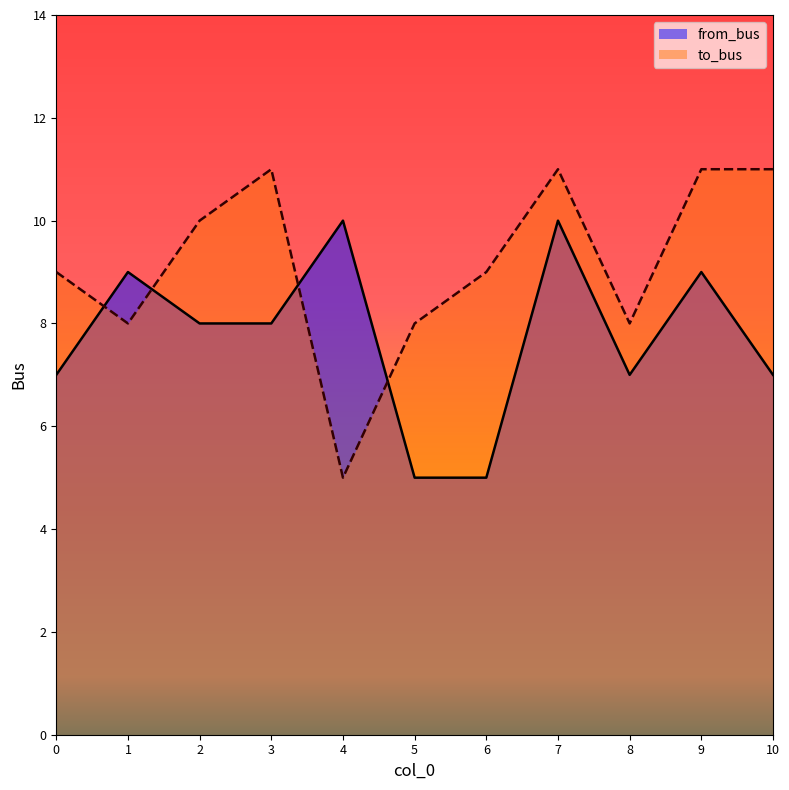

At 7, list the series in order from largest to smallest.

to_bus, from_bus